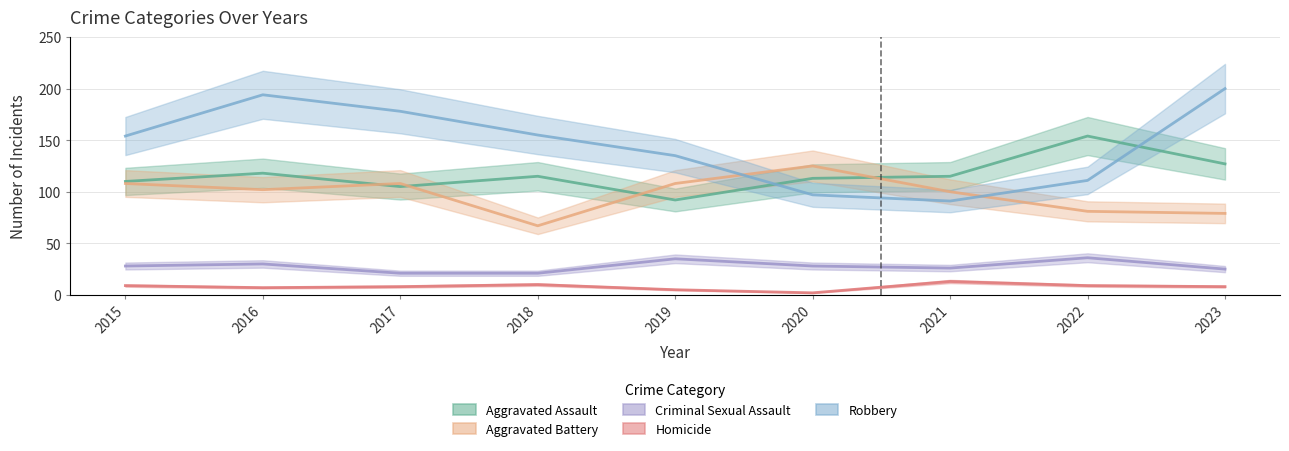

The Robbery series shows 194 at 2016. True or false?

True